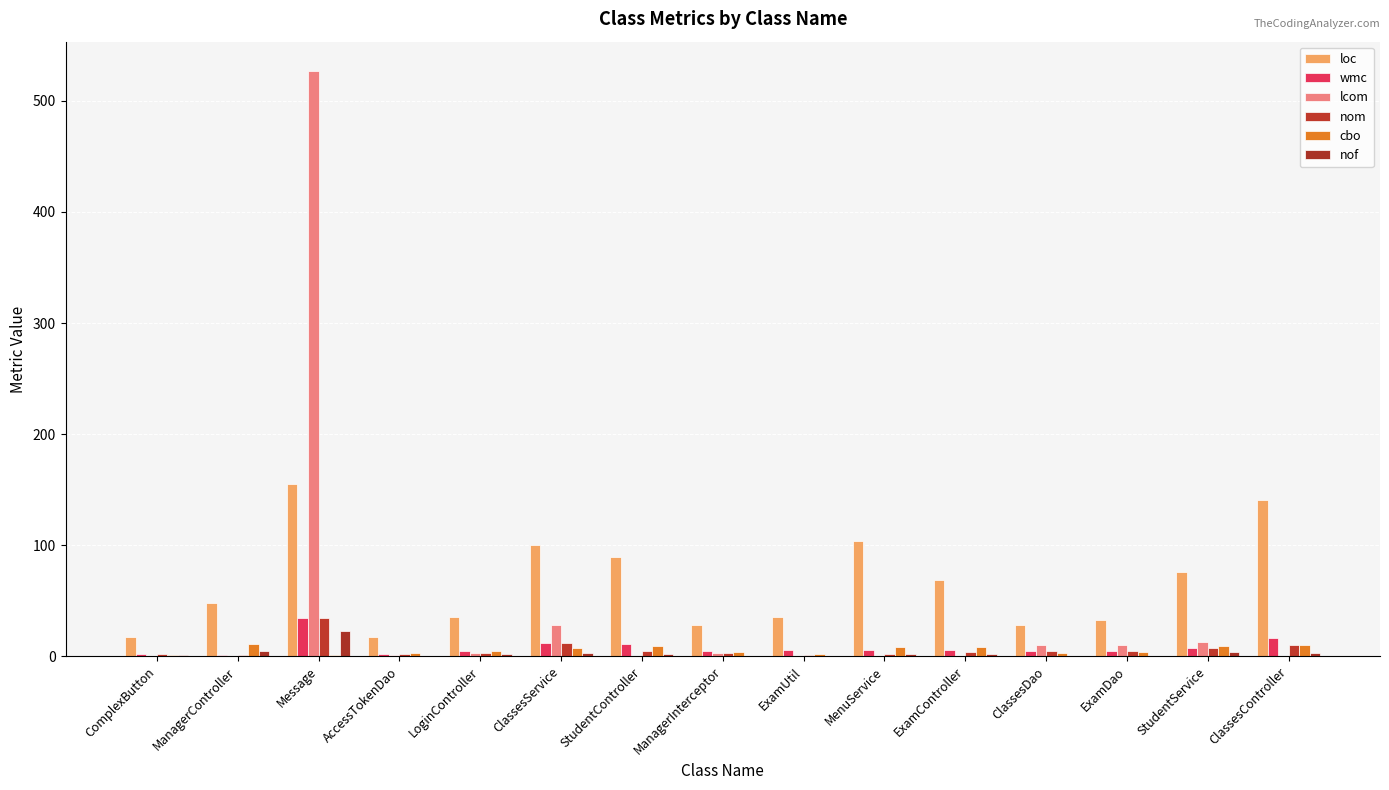

At how many categories does at least one series exceed 499?

1